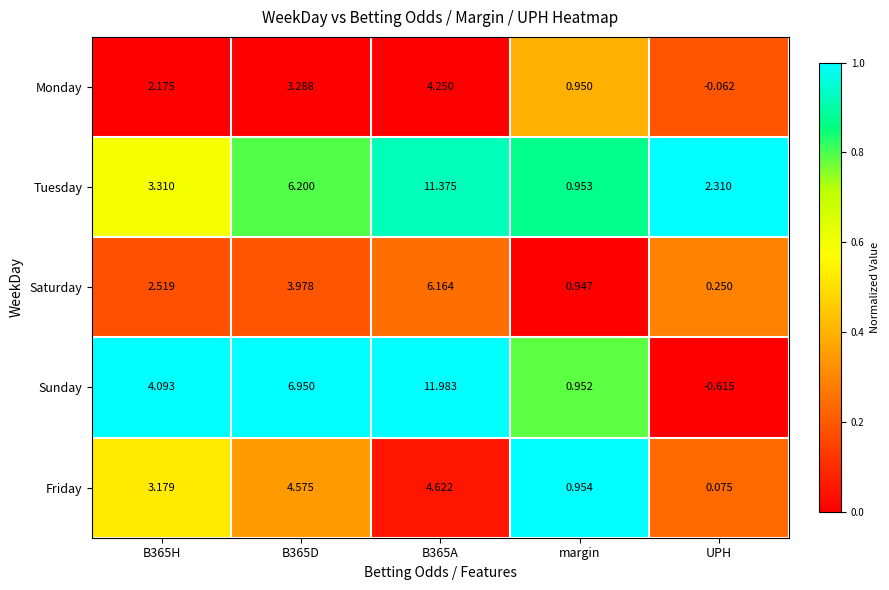

Is the value of Friday at B365D greater than the value of Saturday at margin?

Yes